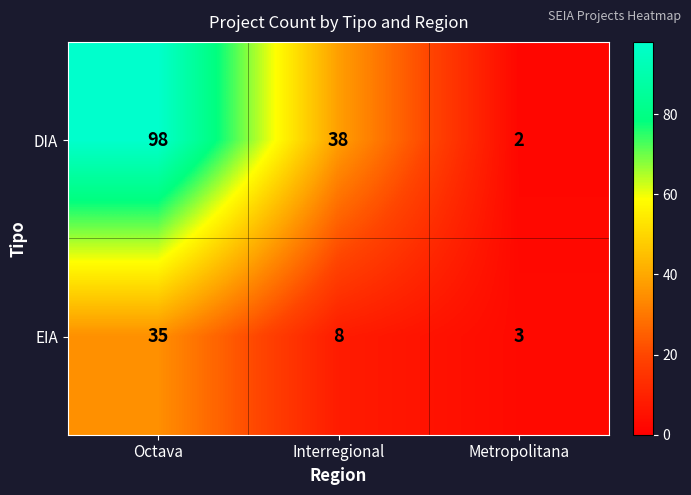

The value of EIA at Metropolitana is 1. True or false?

False